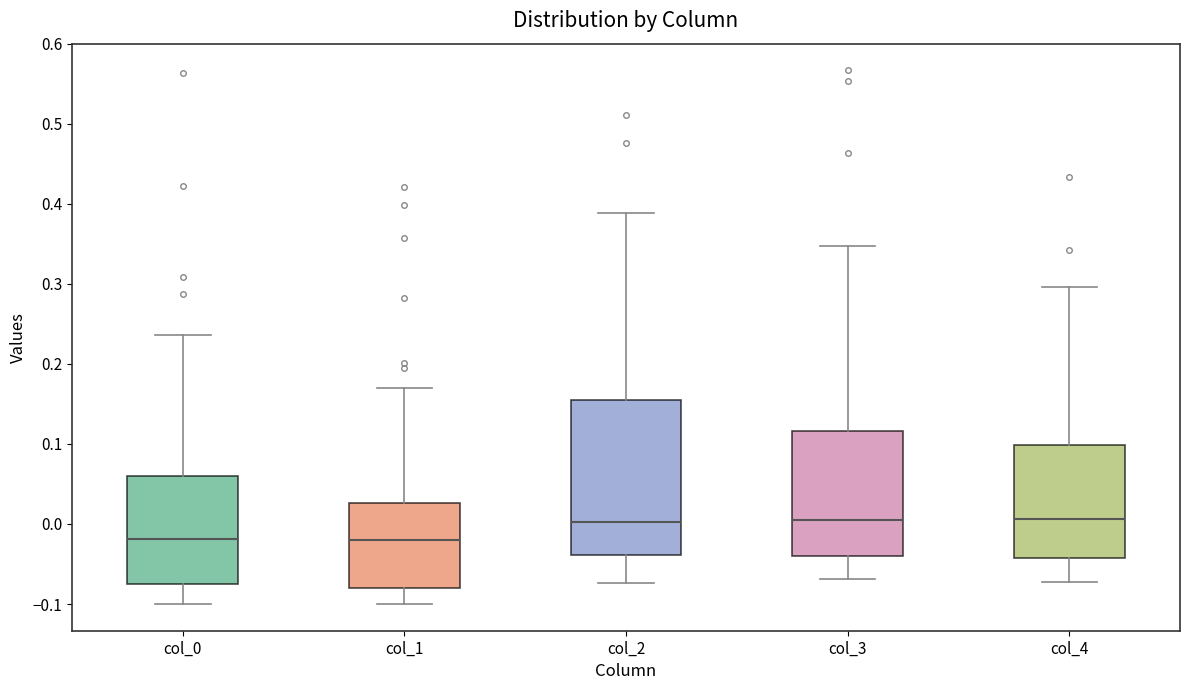

Comparing the boxes themselves (not the whiskers), which one is the tallest?

col_2